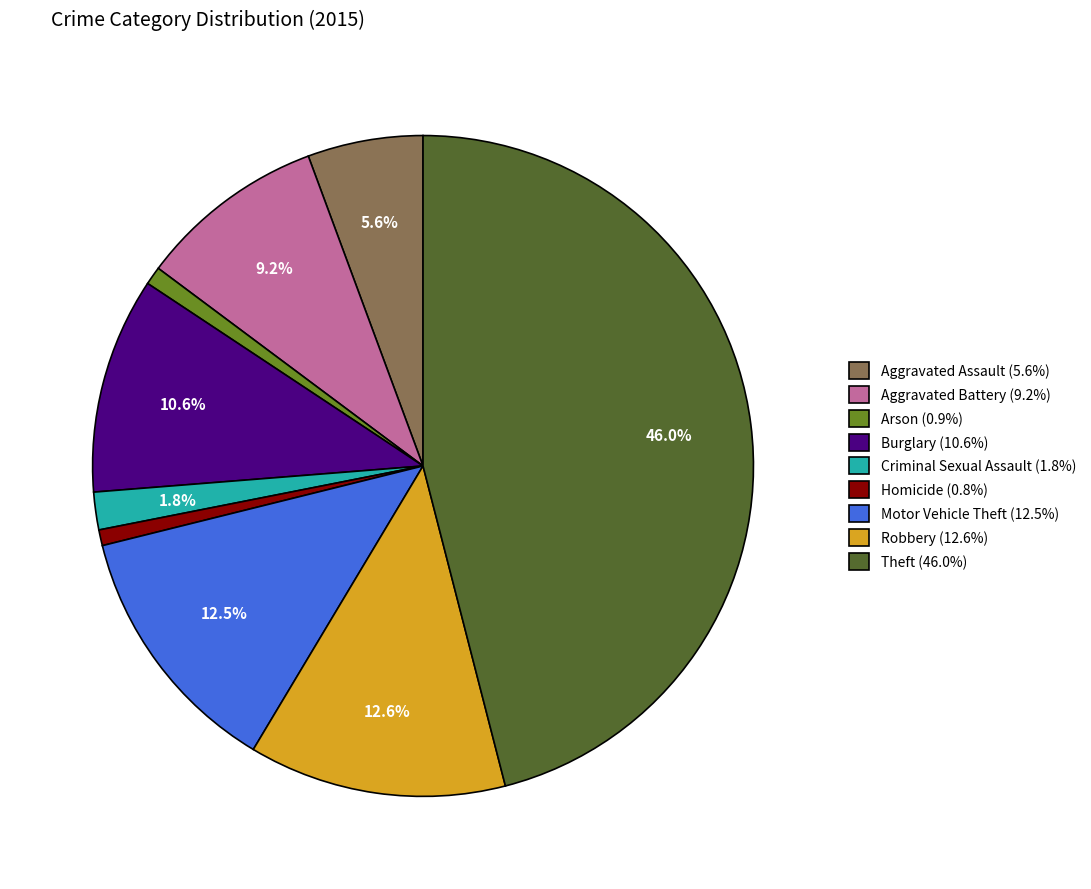

To the nearest percent, what portion does Theft represent?

46%